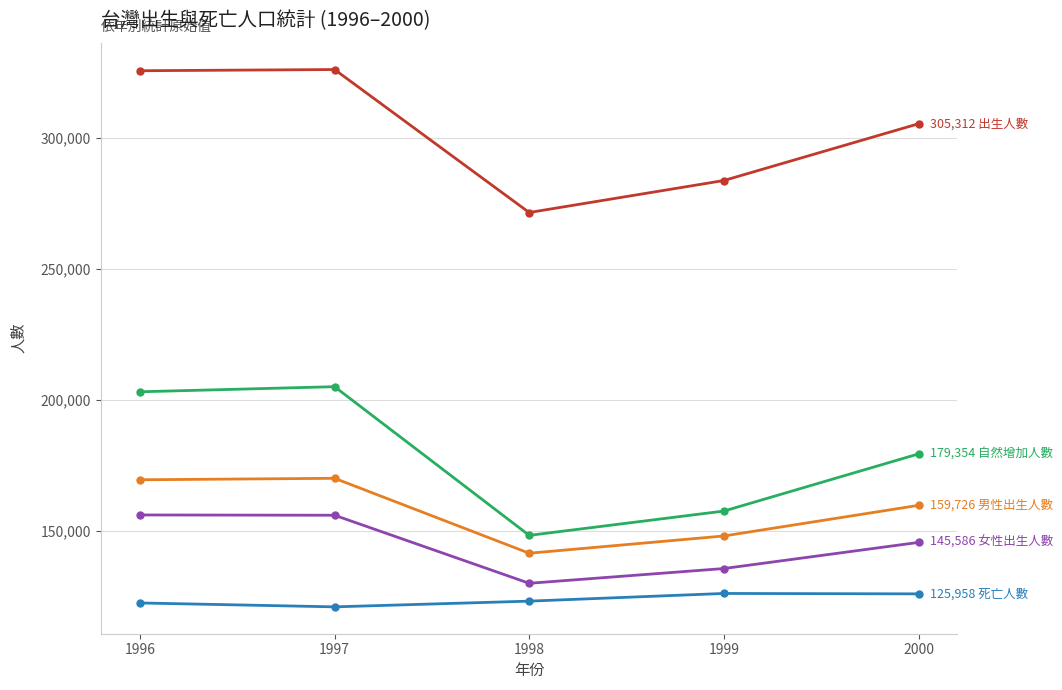

What is the spread (max minus min) of values at 1997?

205002